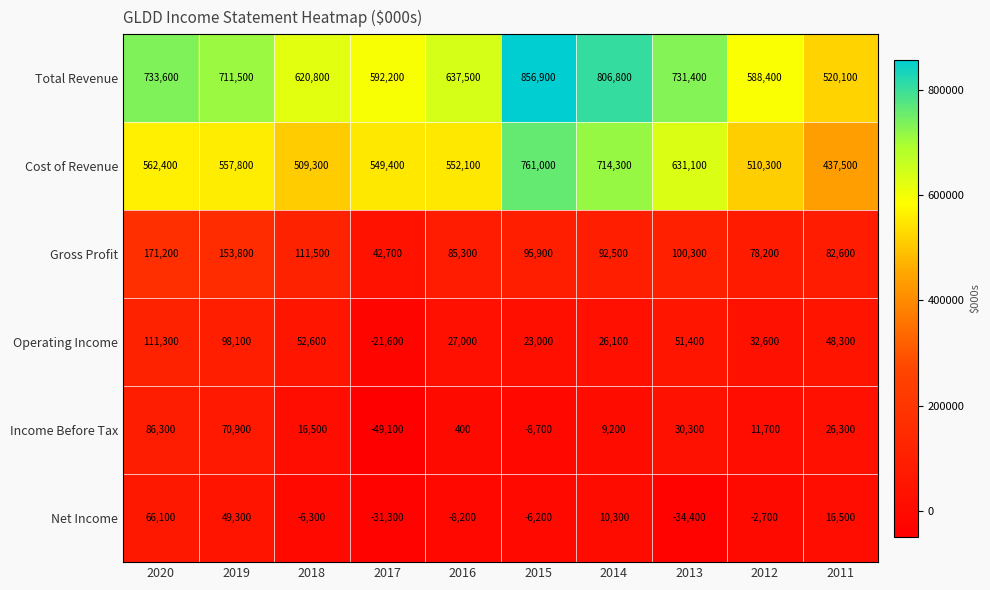

How many values in Net Income are above zero?

4